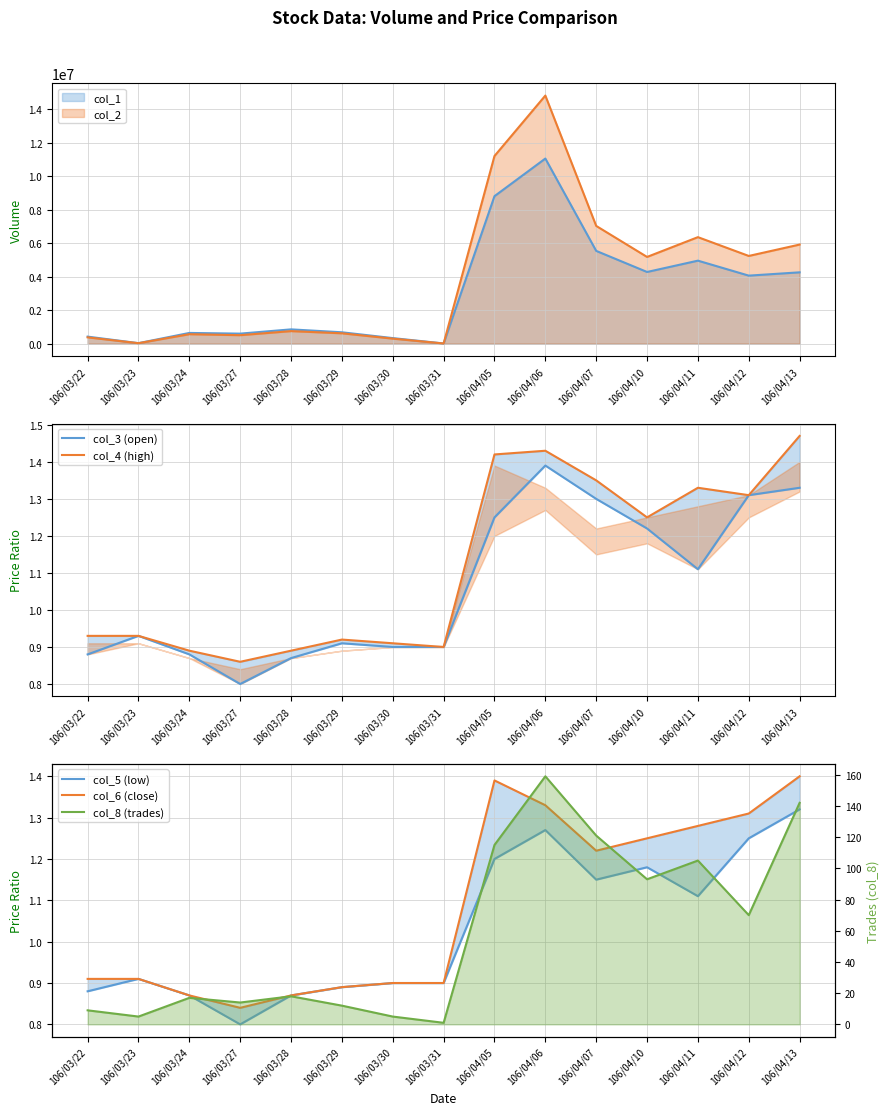

At how many categories does at least one series exceed 0?

15